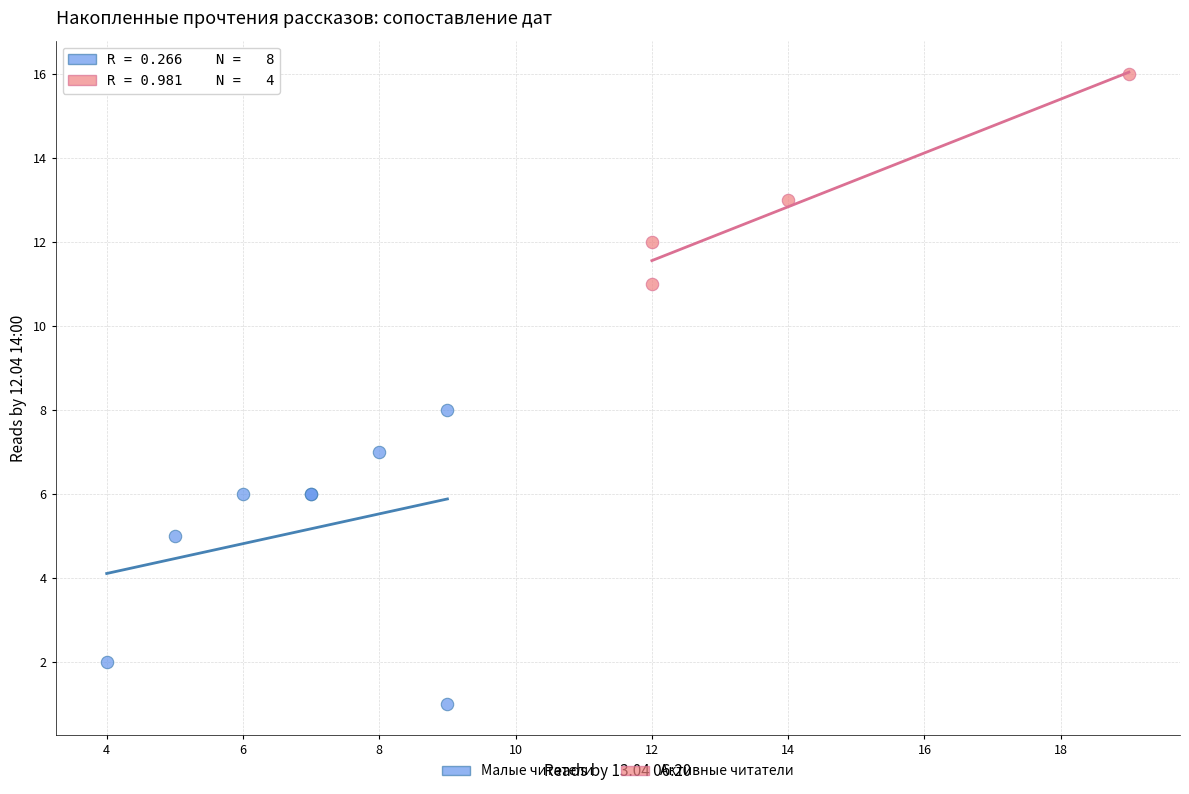

Which series reaches the minimum Y coordinate?

Малые читатели